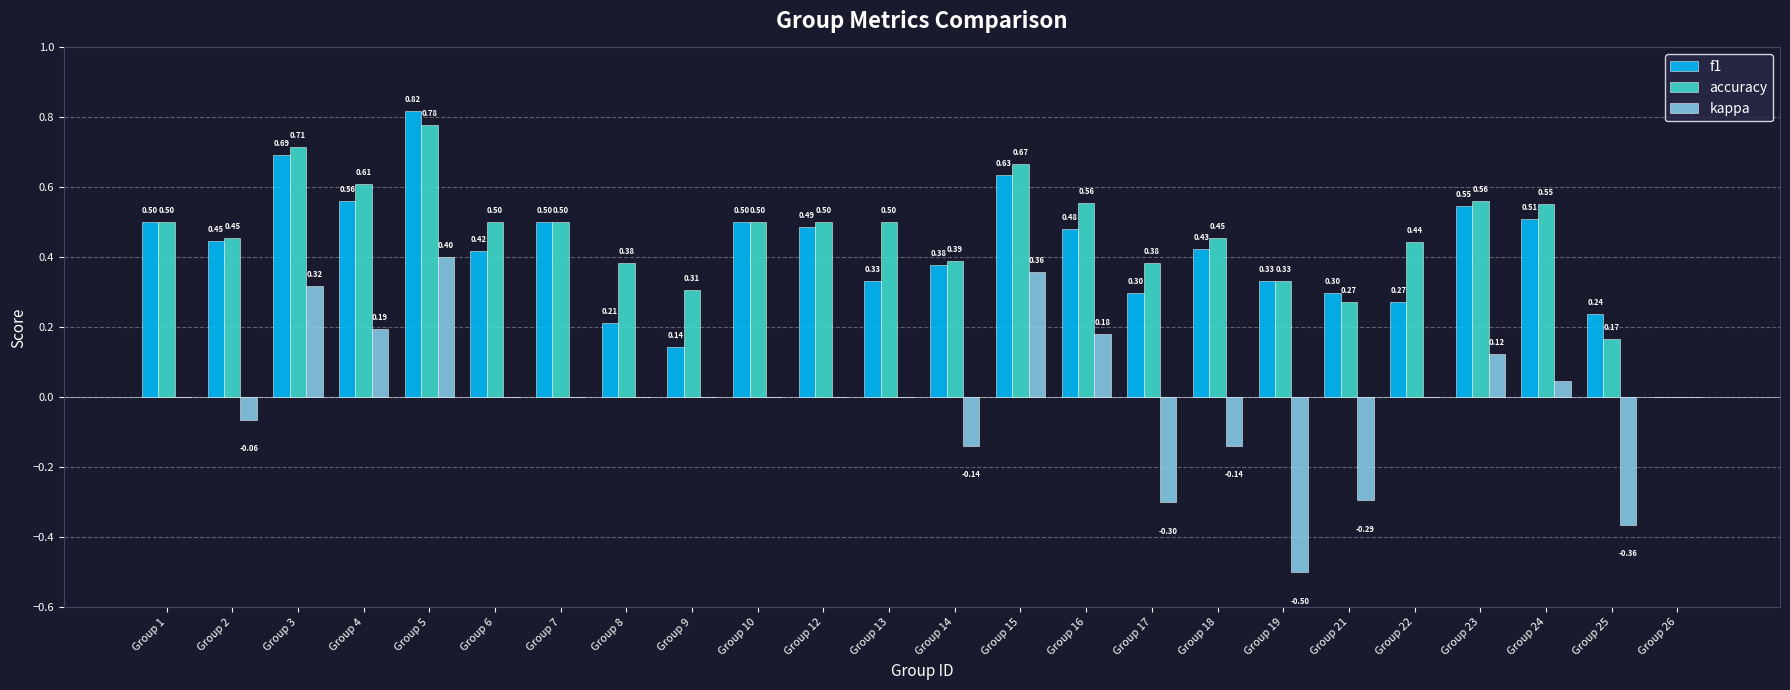

How many groups of bars are there?

24